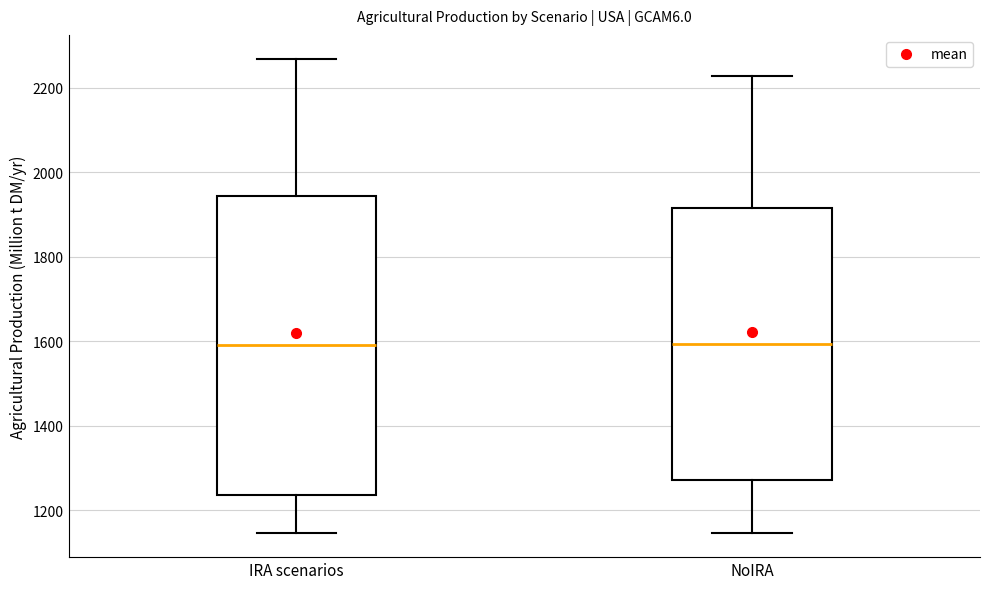

Reading left to right, read every box against the y-axis: the position of its median line, the range the box covers, and the ends of its whiskers. The values are not printed on the chart, so give them approximately, as read against the axis.

IRA scenarios: median 1580, box 1240 to 1940, whiskers 1140 to 2260
NoIRA: median 1600, box 1280 to 1920, whiskers 1140 to 2220